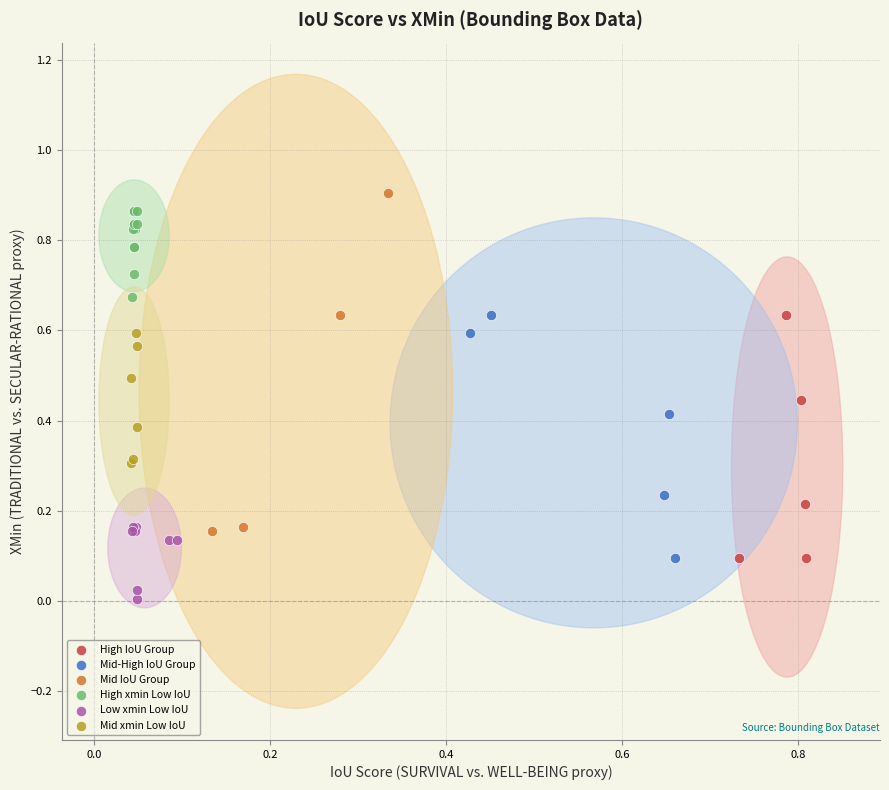

Which series reaches the minimum Y coordinate?

Low xmin Low IoU